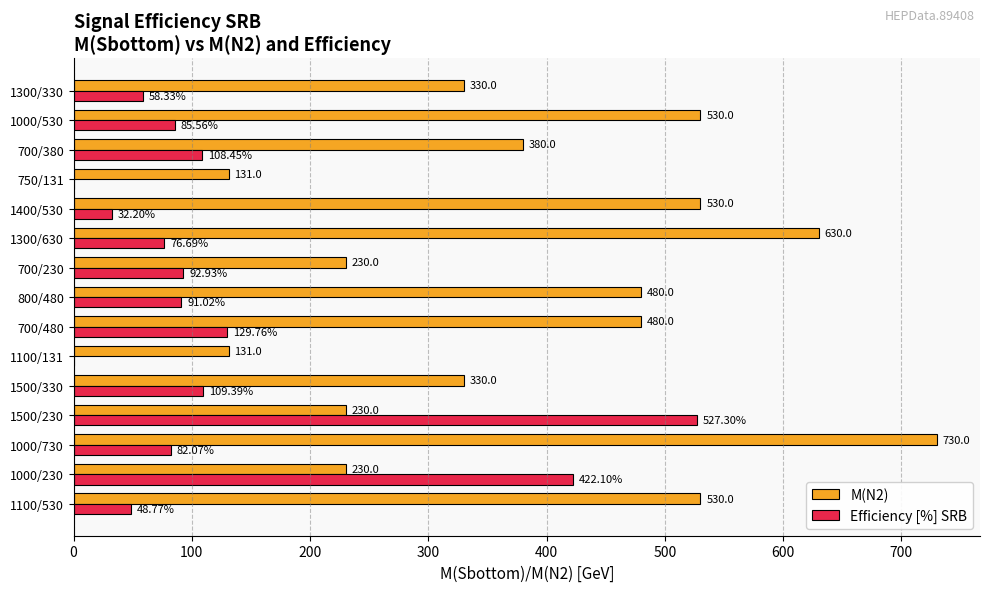

What is the sum of the M(N2) values at 1300/330 and 1000/230?

560.0